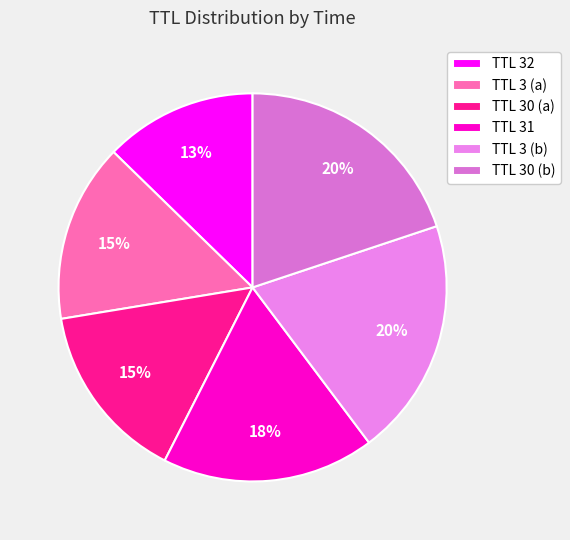

To the nearest percent, what is the difference between the largest and smallest slice percentages?

7%